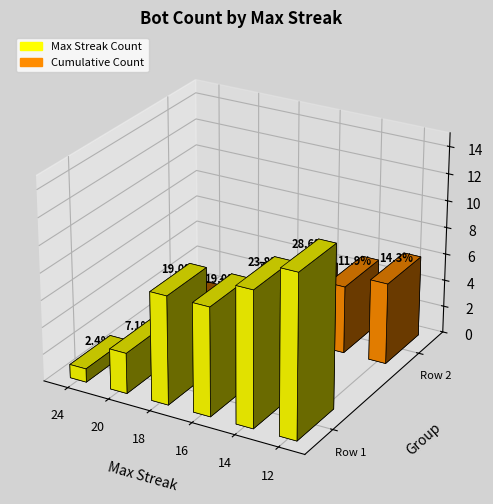

Is it true that the value at 12-13 is 11?

False